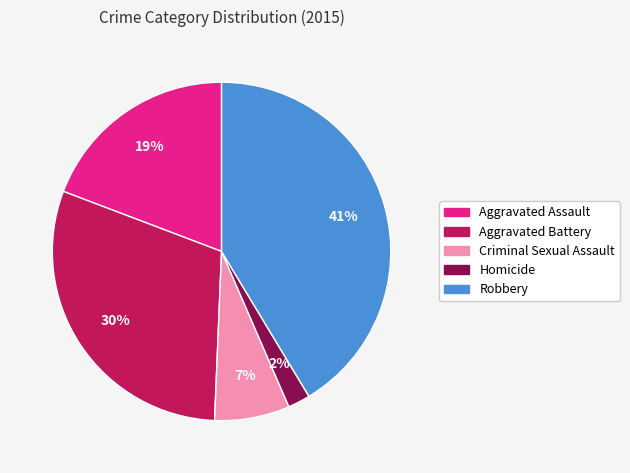

Is Robbery the majority of the pie?

No